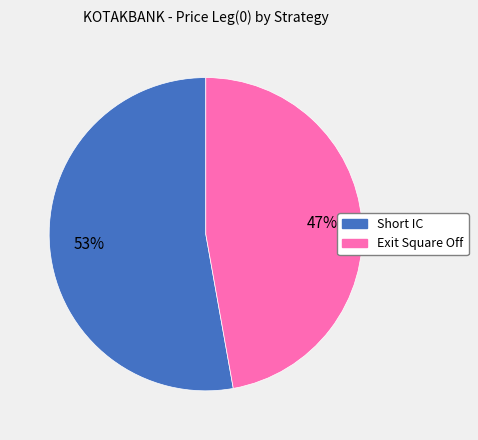

Which slice is the smallest?

Exit Square Off